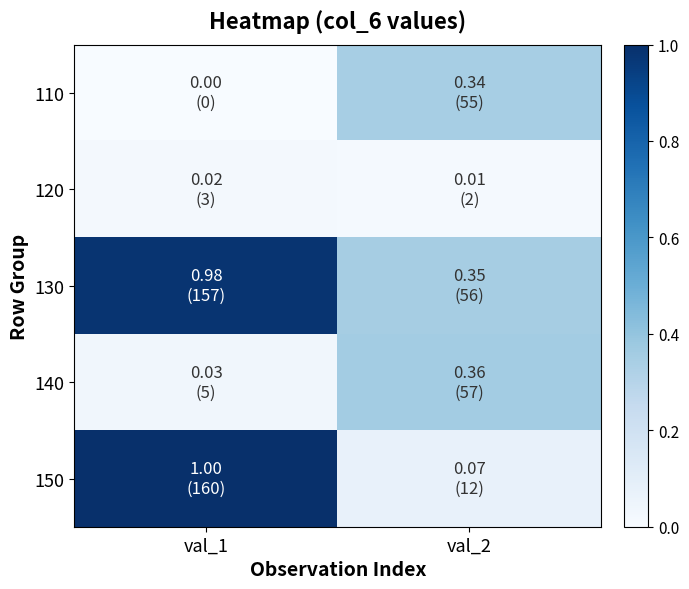

The 120 series shows 0.0 at val_2. True or false?

True